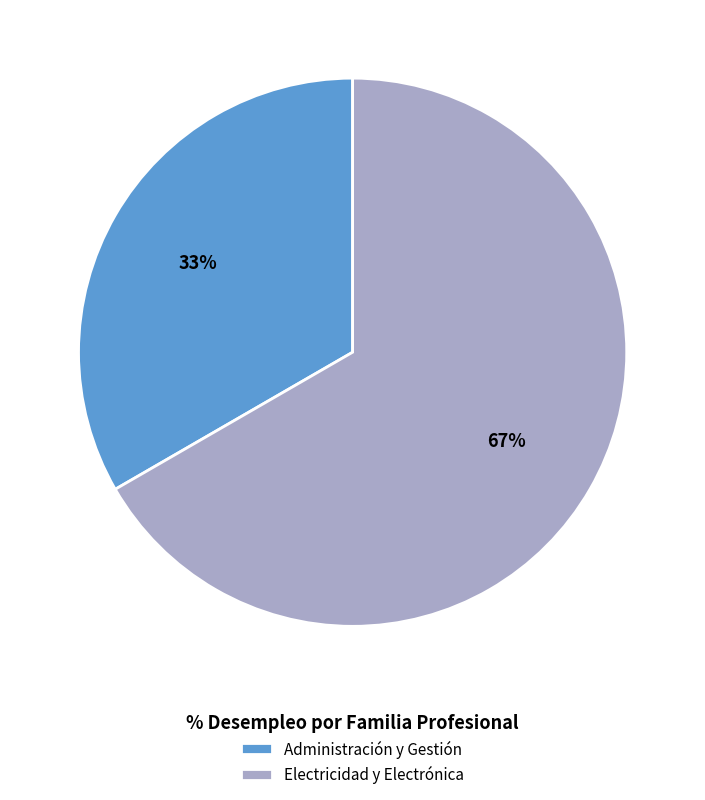

Combined, do Electricidad y Electrónica and Administración y Gestión account for over 50%?

Yes